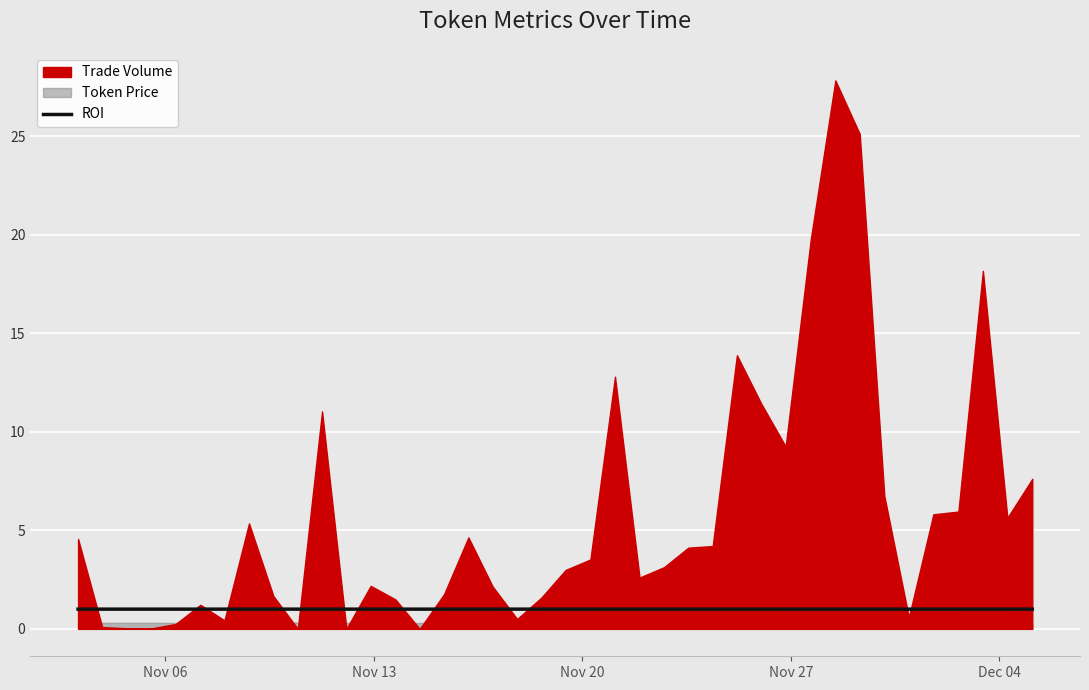

True or false: the data has more than 1 interior local peaks.

True